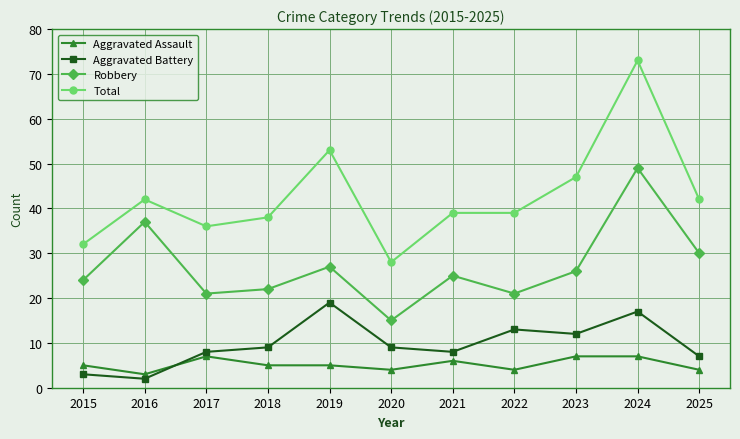

Is the value of Aggravated Battery at 2016 greater than the value of Robbery at 2022?

No